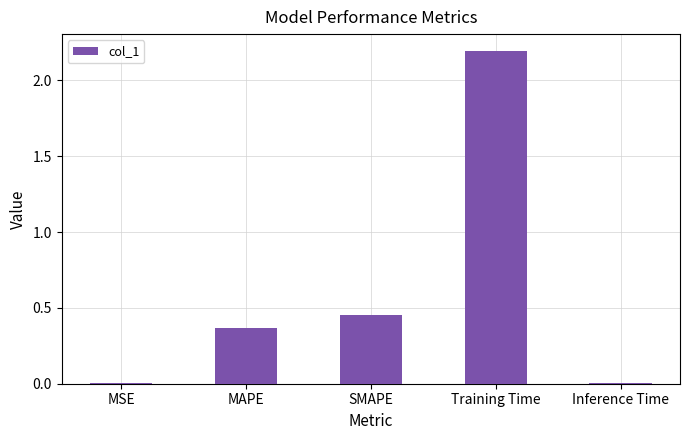

The chart shows a value of 0.6 at Training Time. True or false?

False